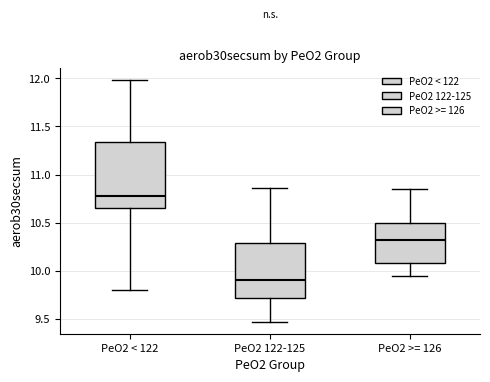

Reading left to right, read every box against the y-axis: the position of its median line, the range the box covers, and the ends of its whiskers. The values are not printed on the chart, so give them approximately, as read against the axis.

PeO2 < 122: median 10.80, box 10.65 to 11.35, whiskers 9.80 to 12.00
PeO2 122-125: median 9.90, box 9.70 to 10.30, whiskers 9.45 to 10.85
PeO2 >= 126: median 10.30, box 10.10 to 10.50, whiskers 9.95 to 10.85